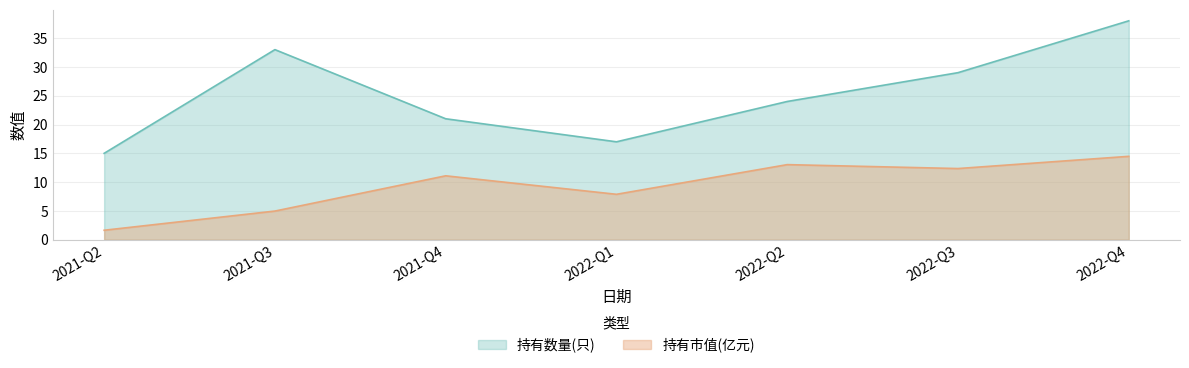

True or false: 持有数量(只) and 持有市值(亿元) intersect in this chart.

False